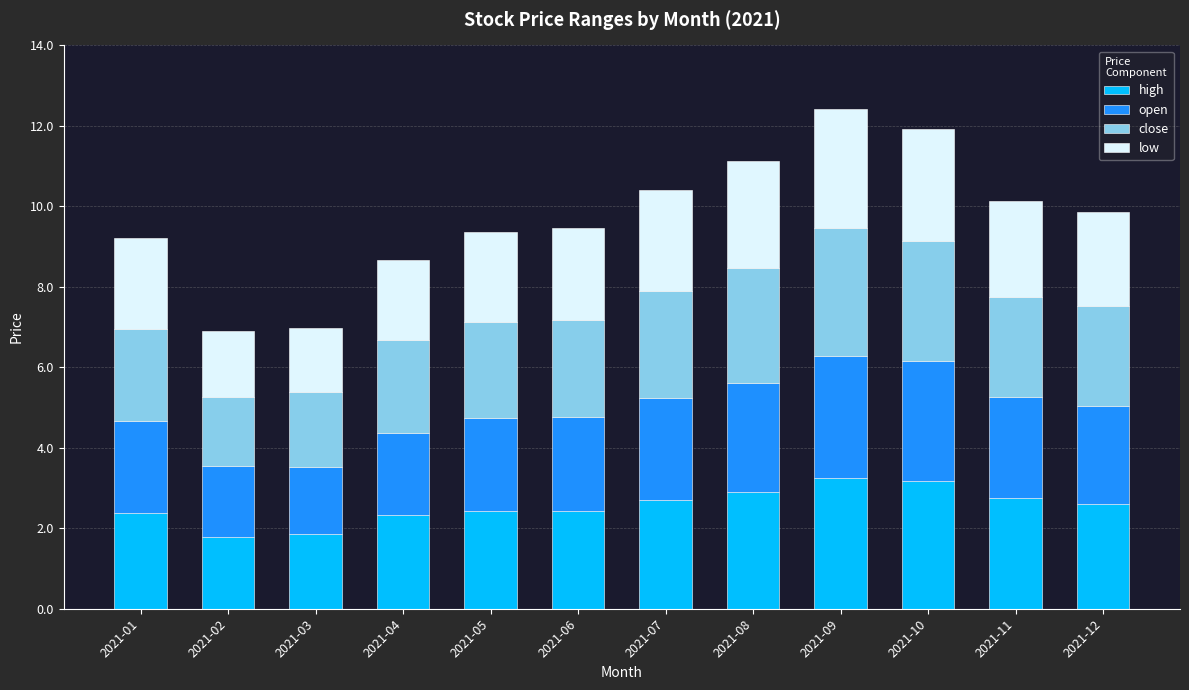

What is the minimum value for high?

1.8